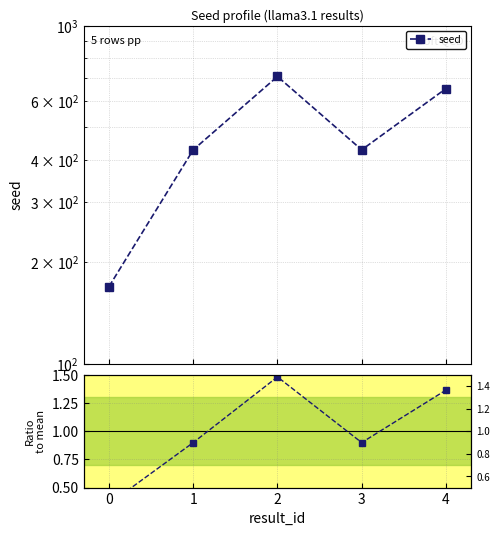

Which has a higher value, 2 or 1?

2